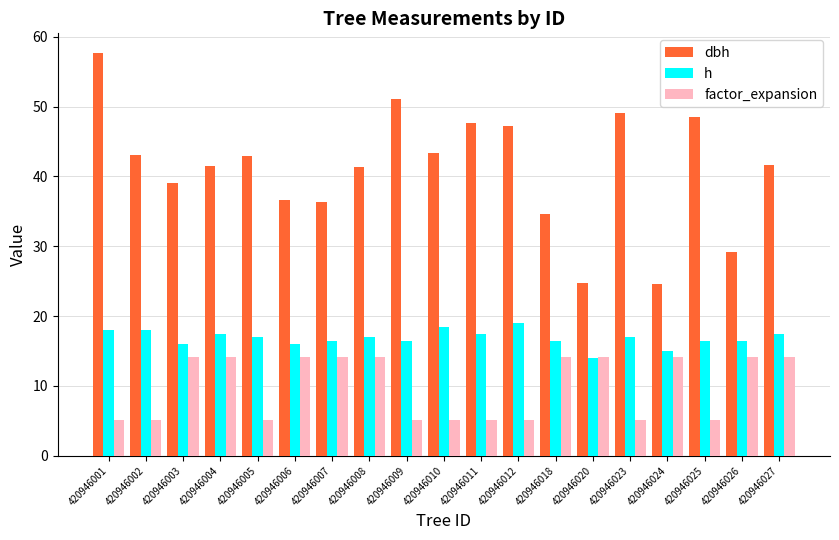

What is the difference between the maximum and minimum values in the factor_expansion series?

9.1